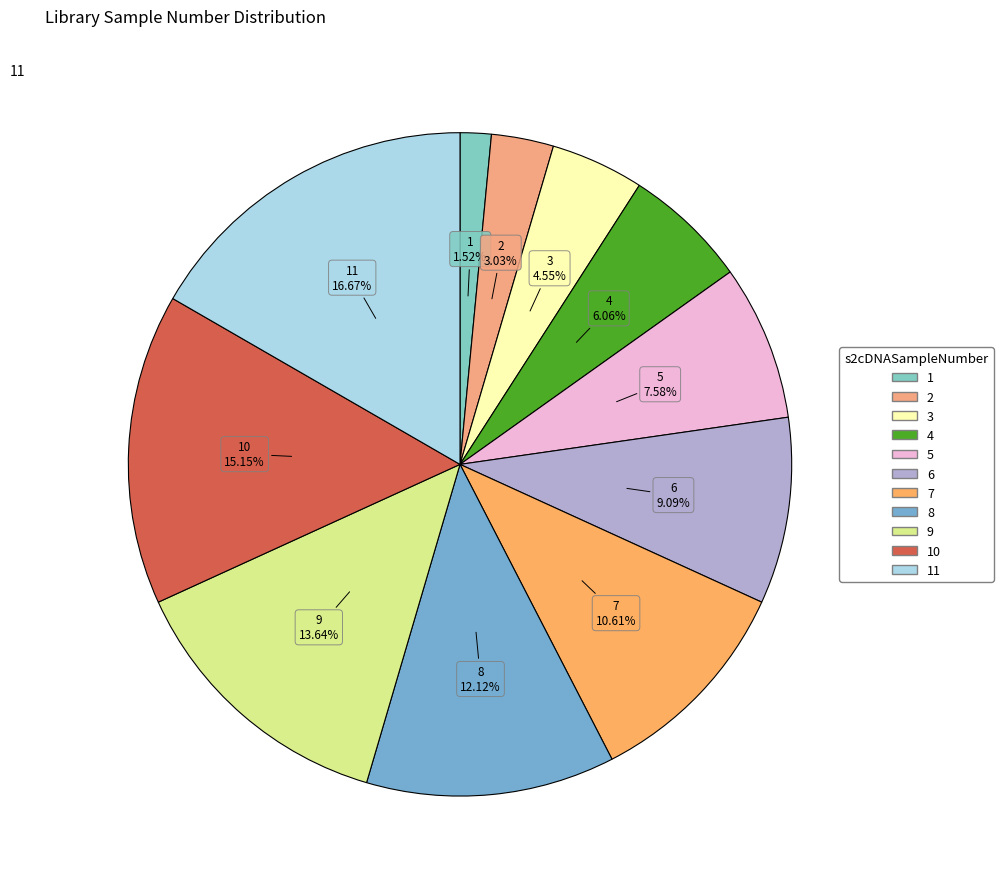

How many slices are in this pie chart?

11